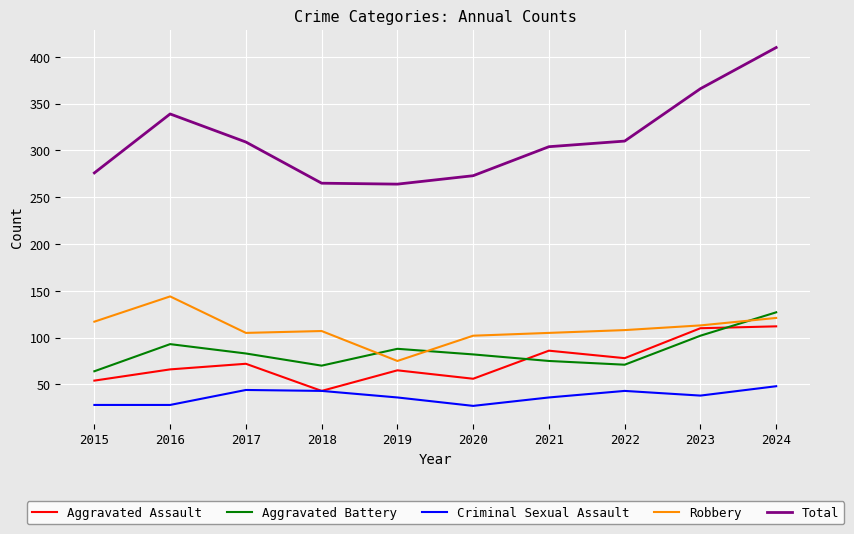

What is the difference between the maximum and minimum values in the Aggravated Battery series?

63